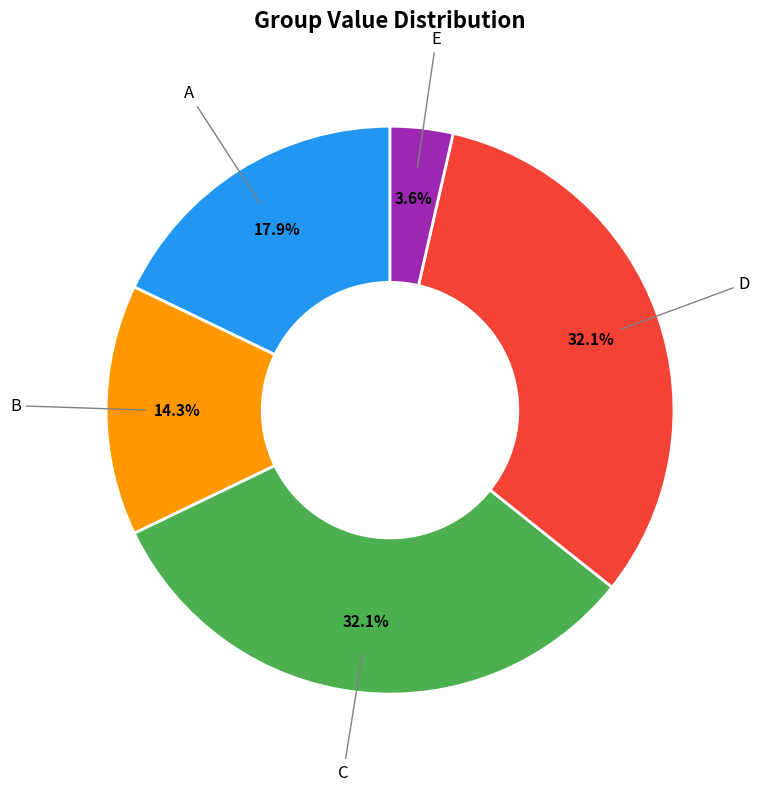

Is there a majority slice in this chart?

No